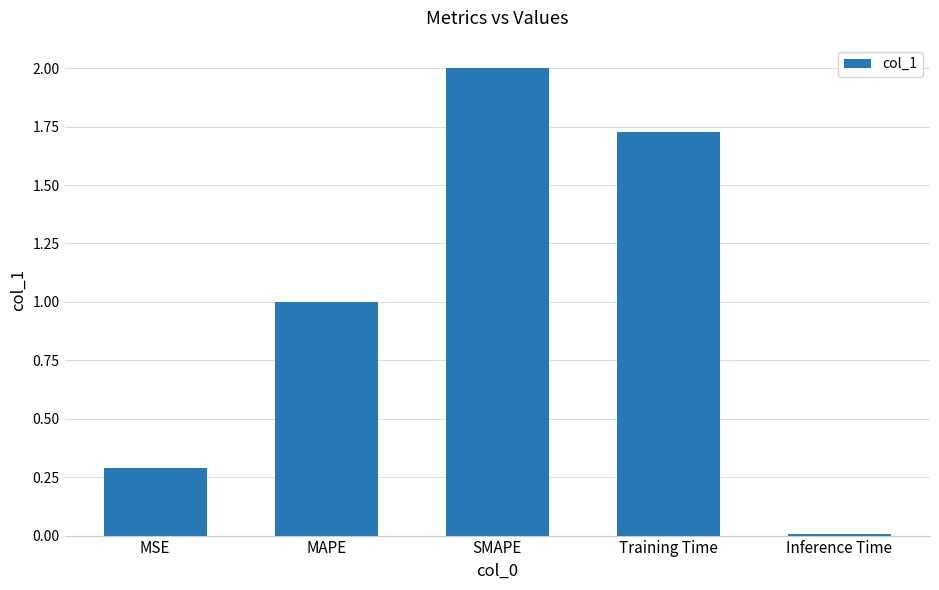

What is the maximum value shown in the chart?

2.0